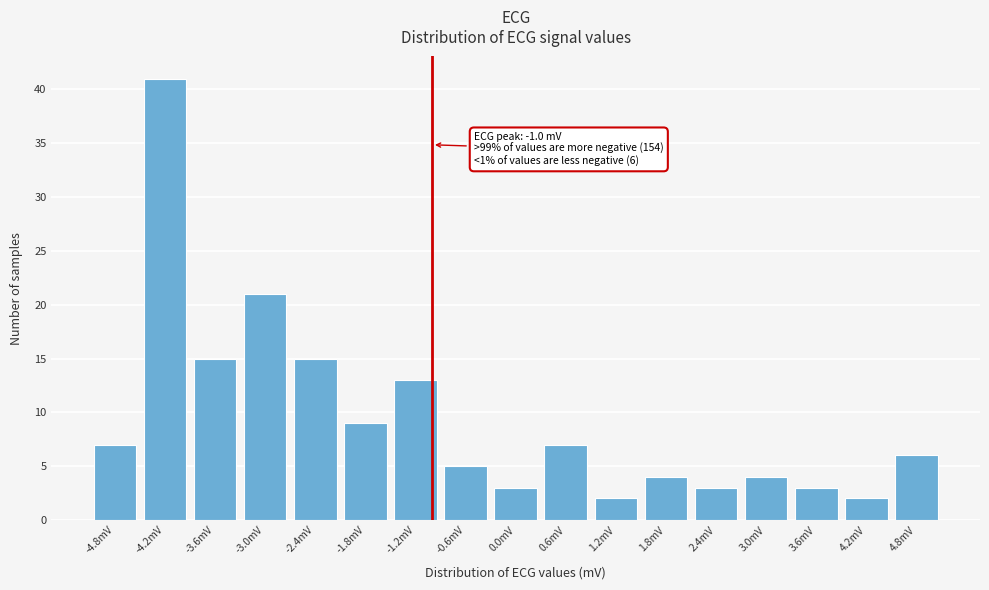

Over which range of the x-axis is the bar tallest?

-4.5 to -3.9